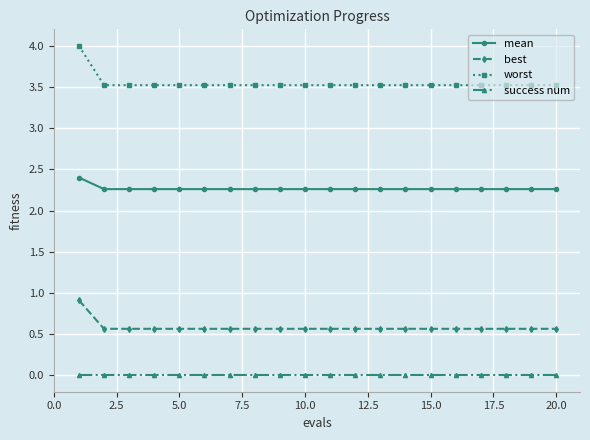

Rank the series by their maximum value, from highest to lowest.

worst, mean, best, success num